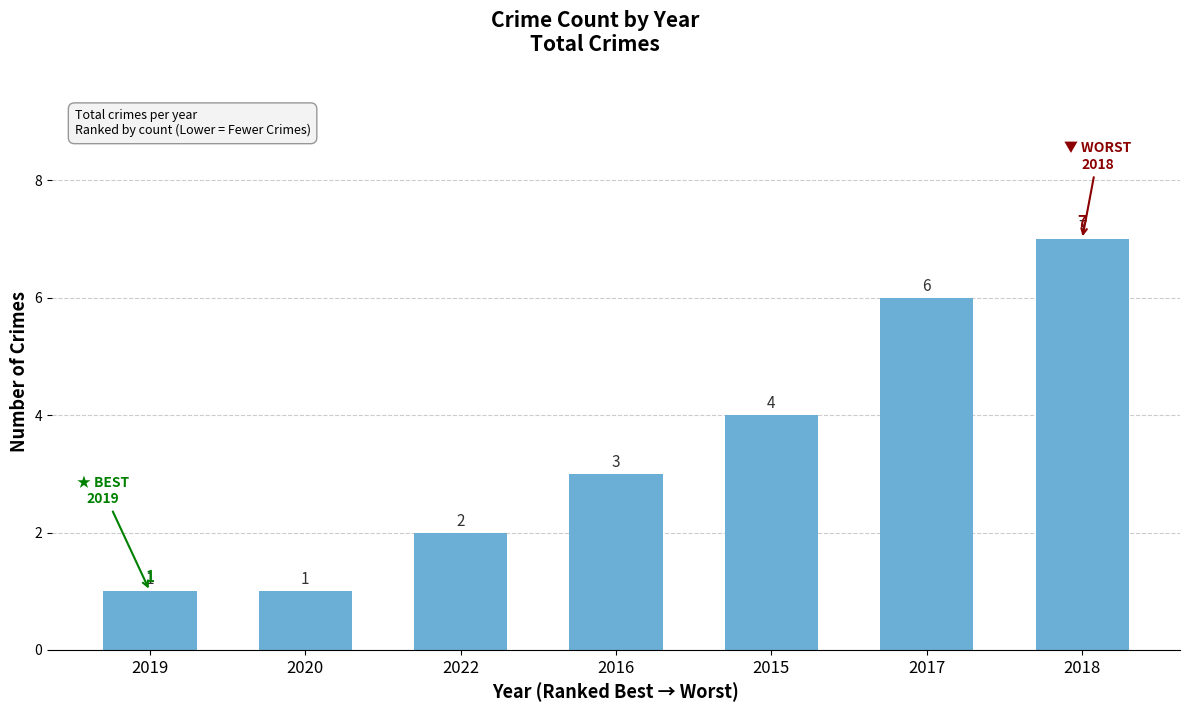

Are the bars grouped side by side (vs. stacked)?

No